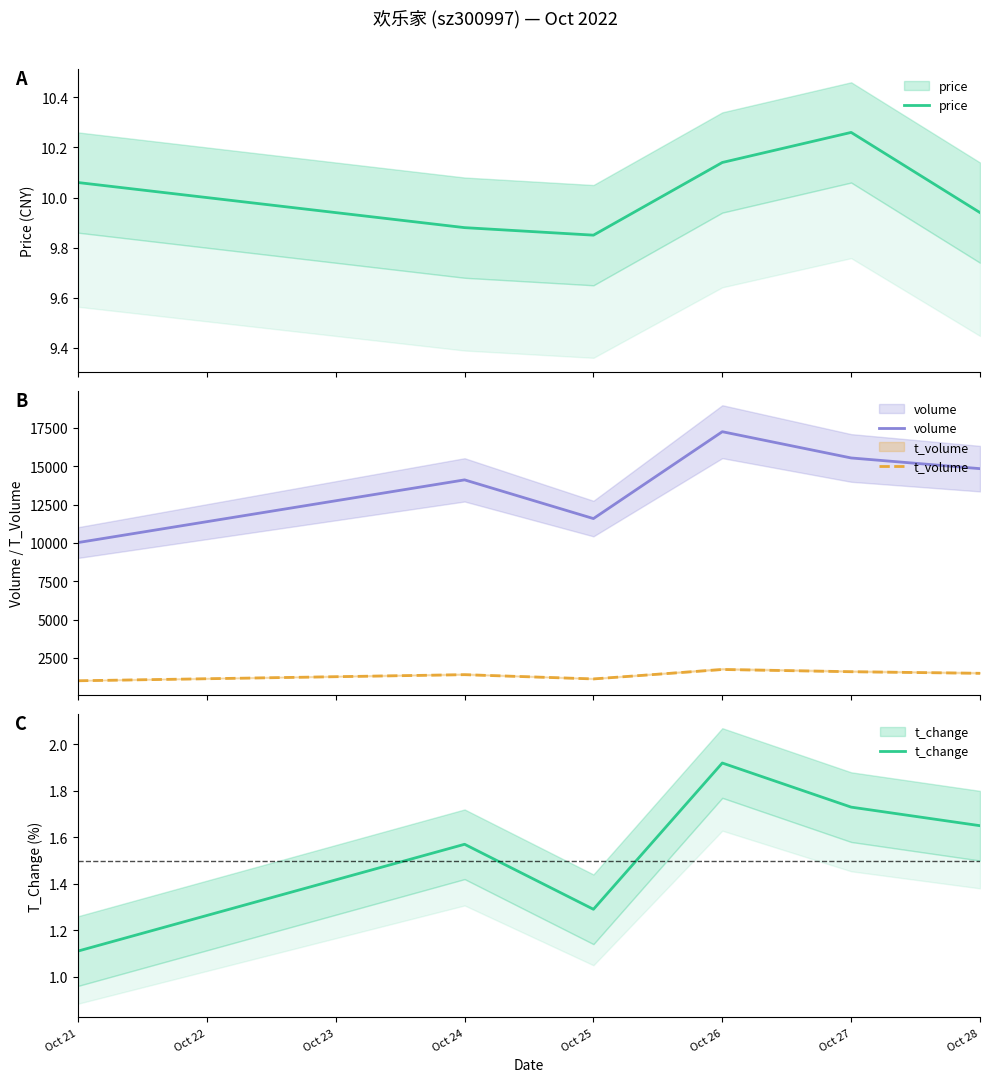

True or false: t_change and t_volume intersect in this chart.

False